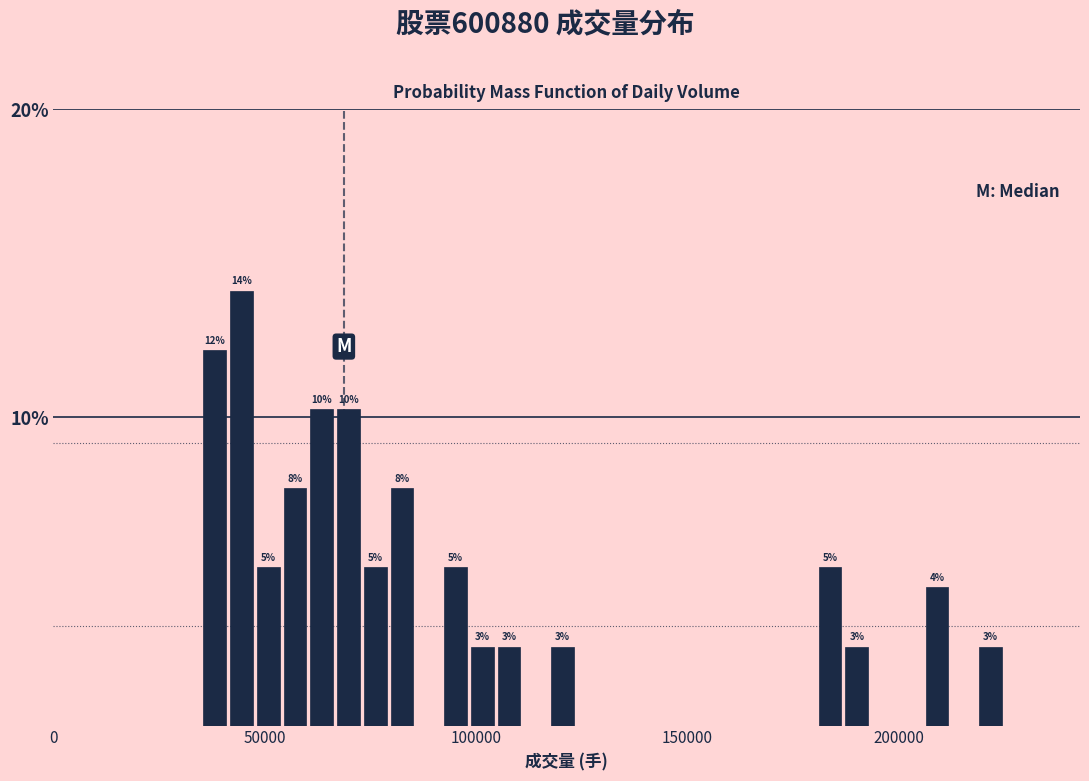

Read against the x-axis, roughly where is the centre of the tallest bar?

45000